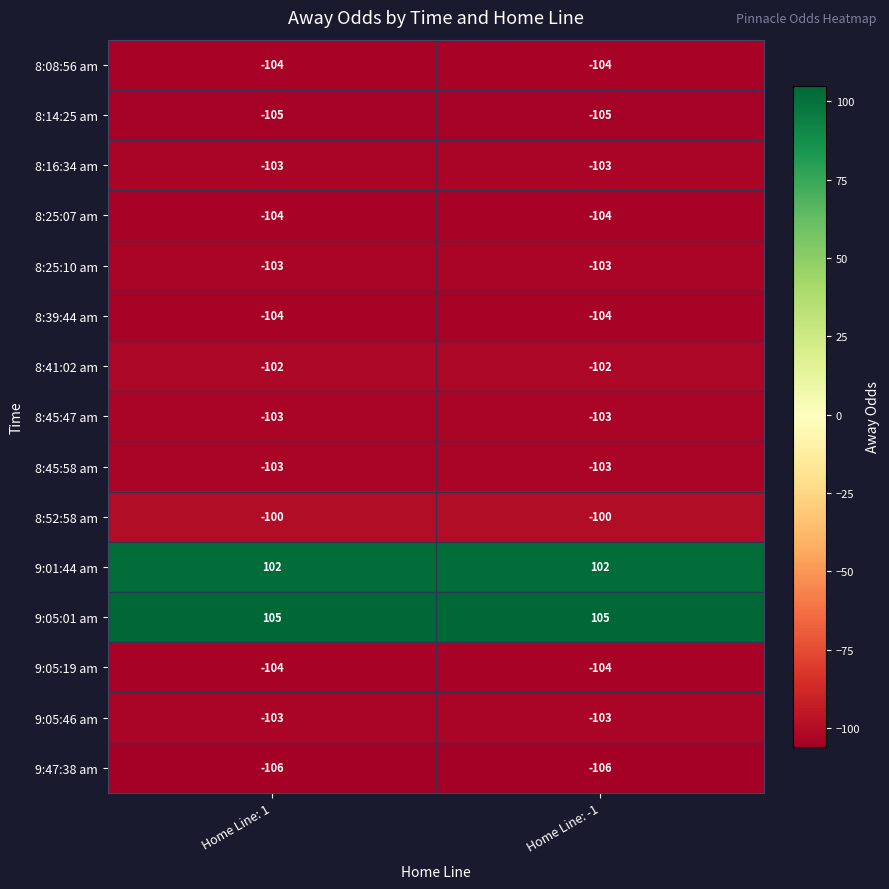

What is the greatest value displayed?

105